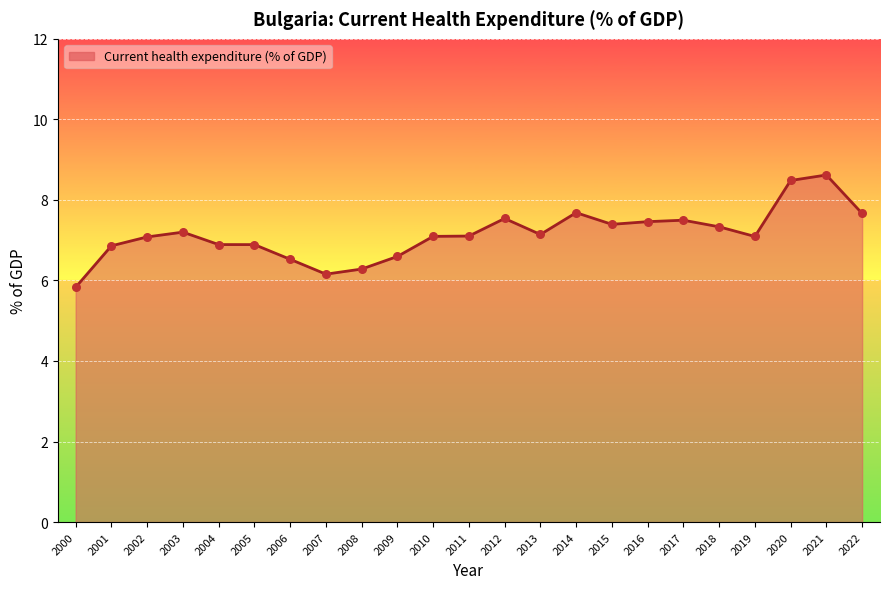

Approximately how many times larger is the value at 2018 compared to 2010?

1.0